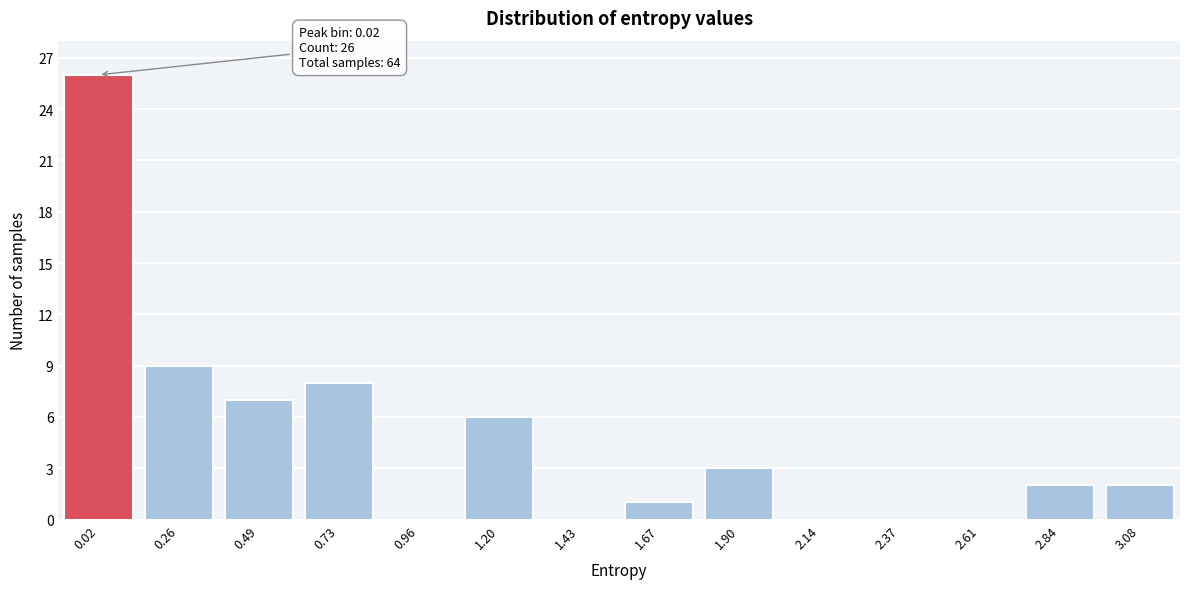

Reading right to left, list all the values displayed in this chart.

3.08=2	2.84=2	2.61=0	2.37=0	2.14=0	1.90=3	1.67=1	1.43=0	1.20=6	0.96=0	0.73=8	0.49=7	0.26=9	0.02=26